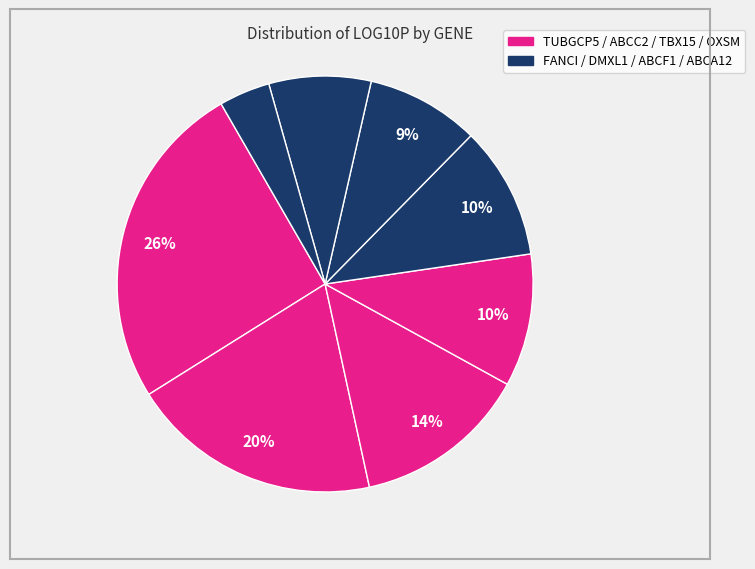

What is the smallest slice in the pie chart?

ABCA12